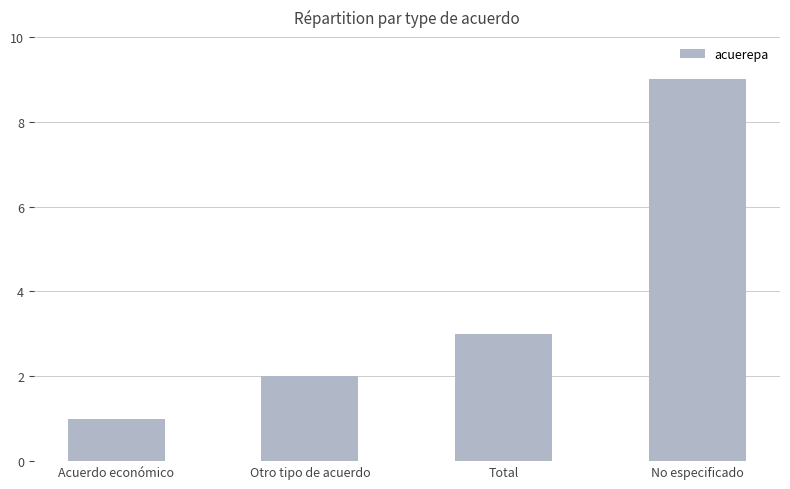

How many values are between 2 and 9?

3